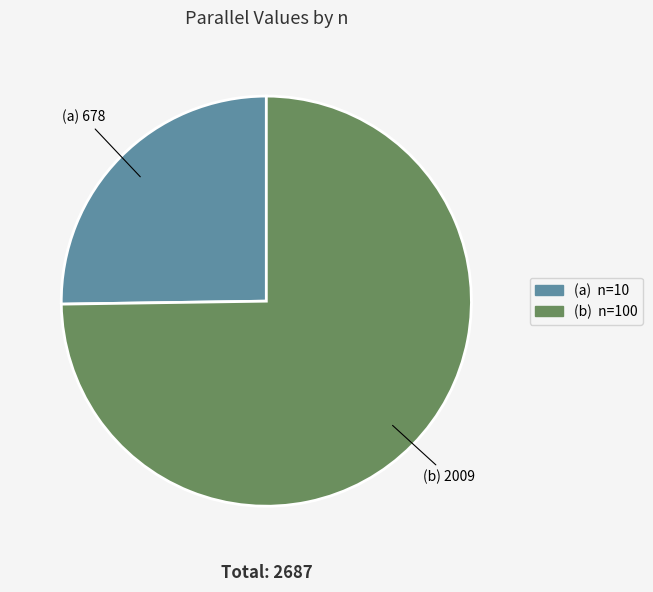

Does any single category account for the majority?

Yes